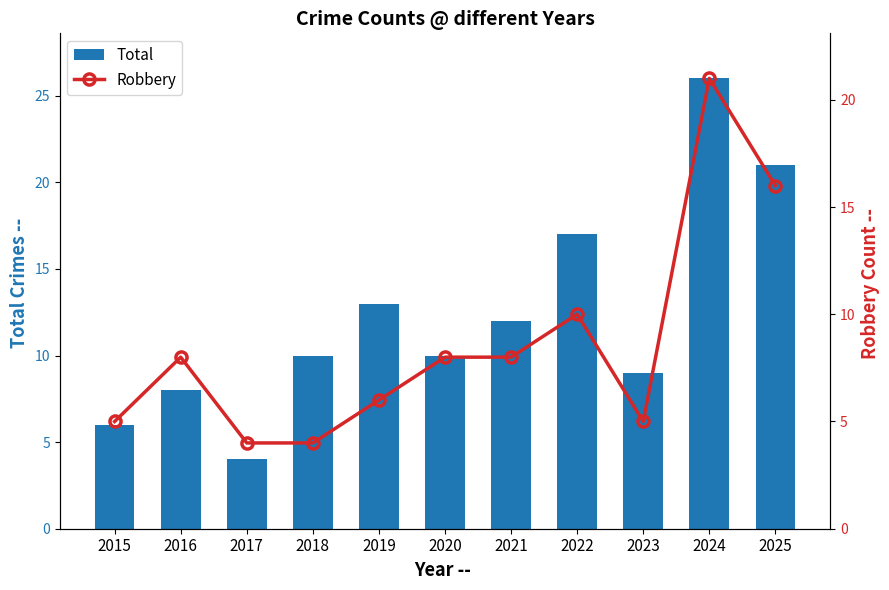

At which label does Total first exceed 10?

2019